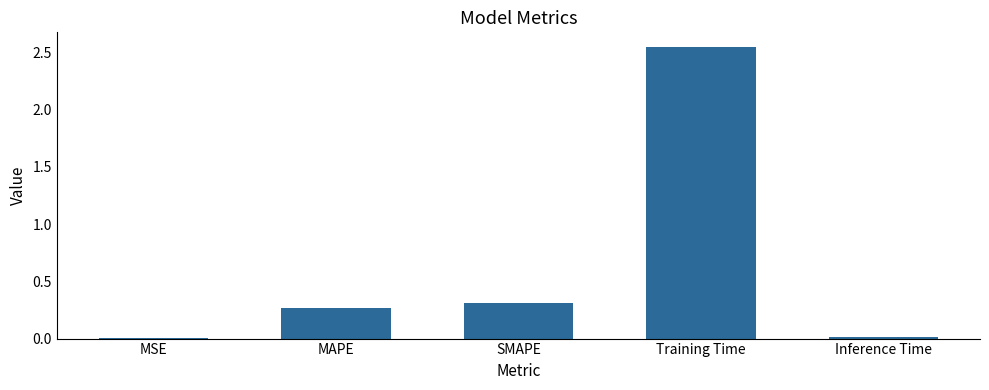

What is the change in value from SMAPE to Training Time?

+2.2